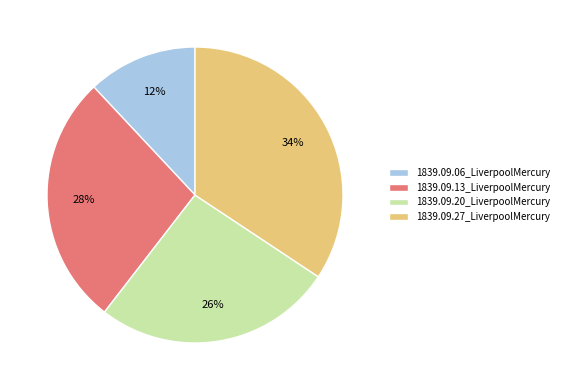

Combined, do 1839.09.27_LiverpoolMercury and 1839.09.20_LiverpoolMercury account for over 50%?

Yes